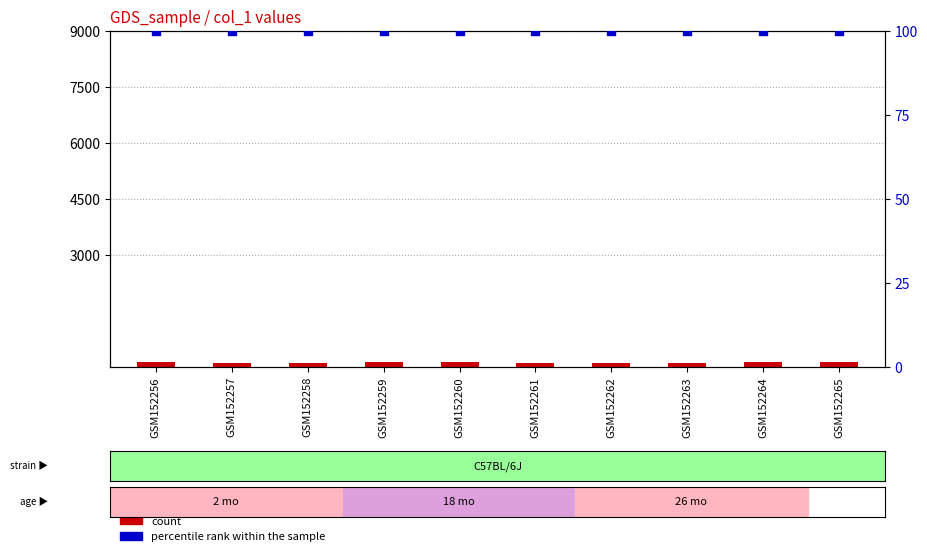

Which series has the largest Y range (max minus min)?

count